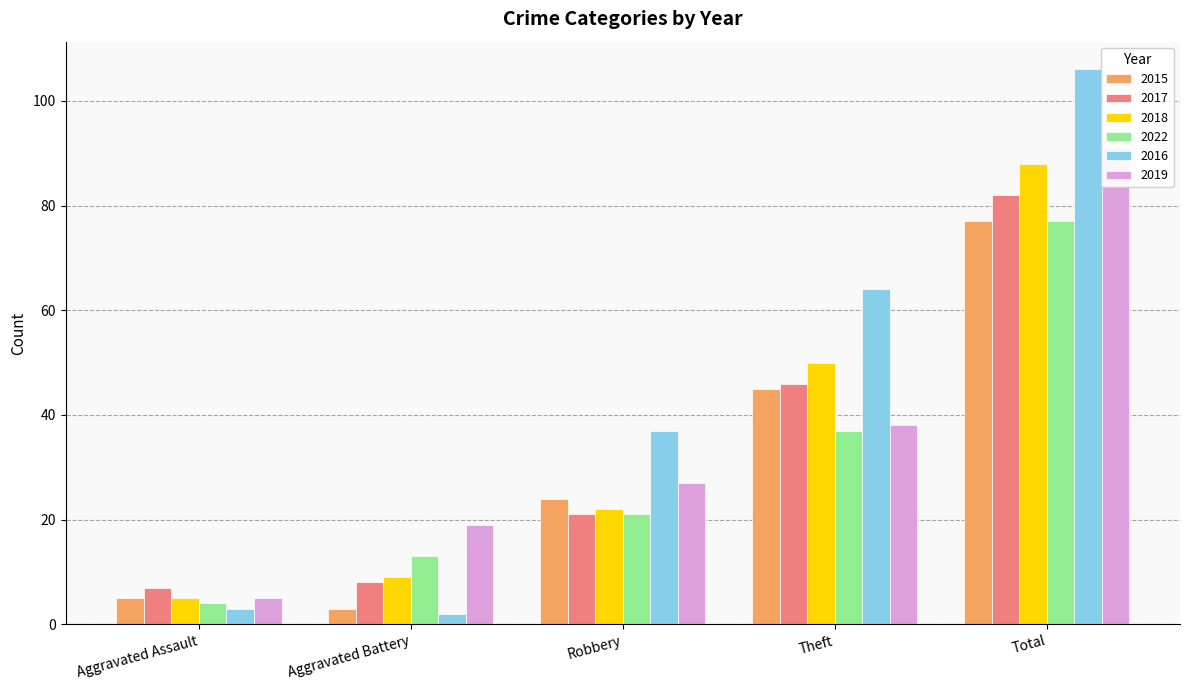

What is the difference between the second highest and minimum values in the 2018 series?

45